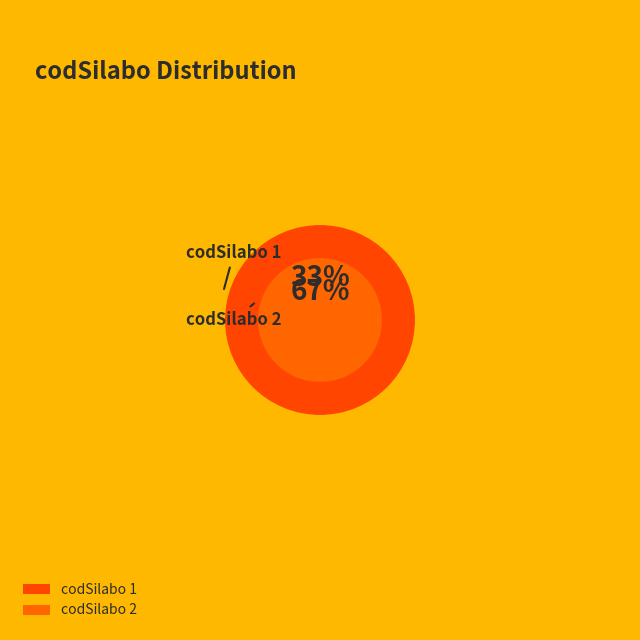

Rank the categories by value from highest to lowest.

2, 1